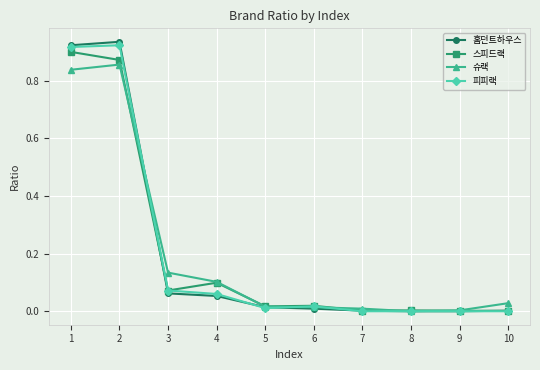

Where is the first local minimum for 스피드랙?

3